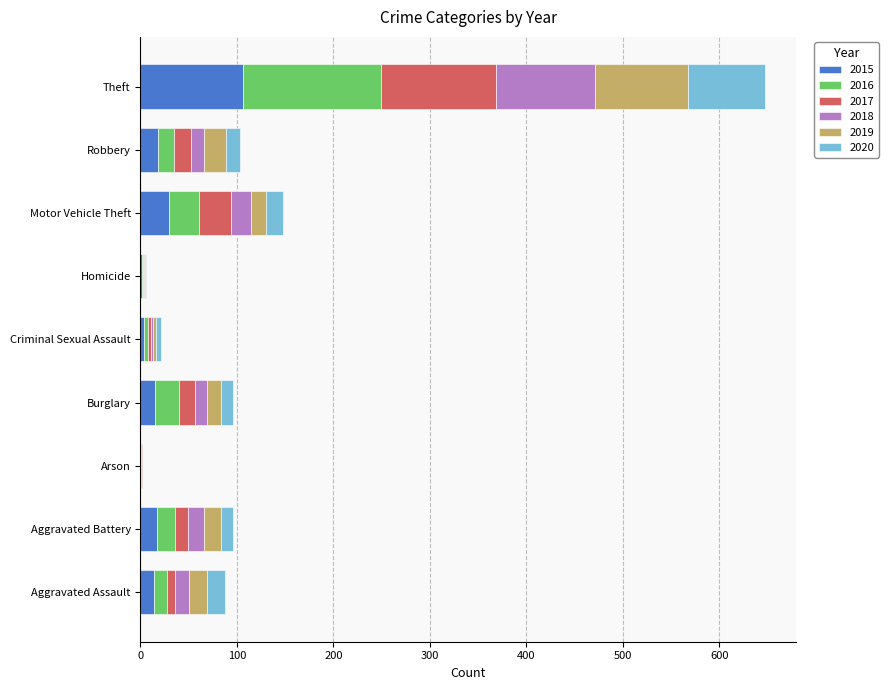

At which category is the sum across all series the highest?

Theft